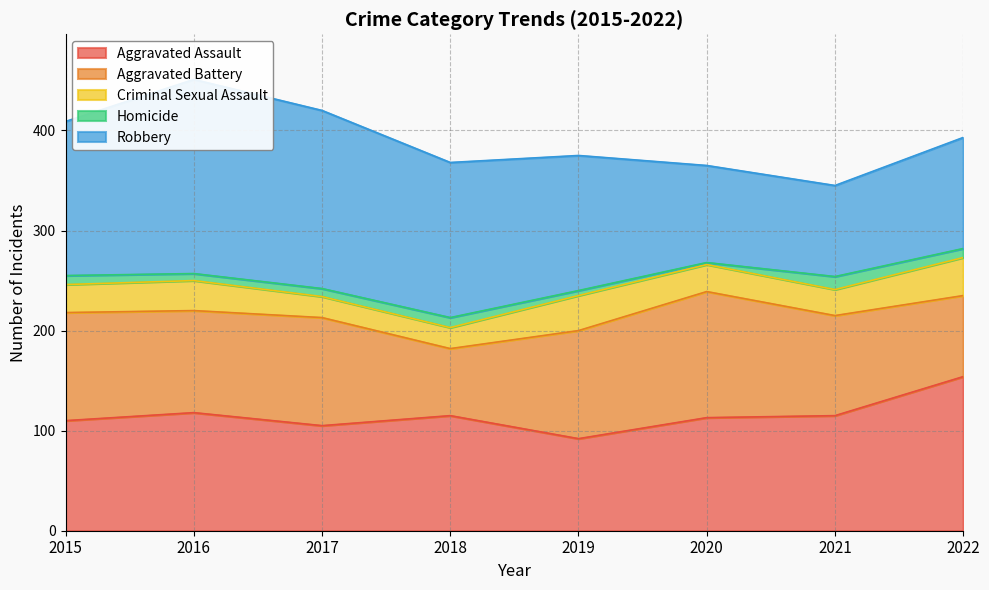

After their last crossing, which series has the higher values: Aggravated Assault or Aggravated Battery?

Aggravated Assault